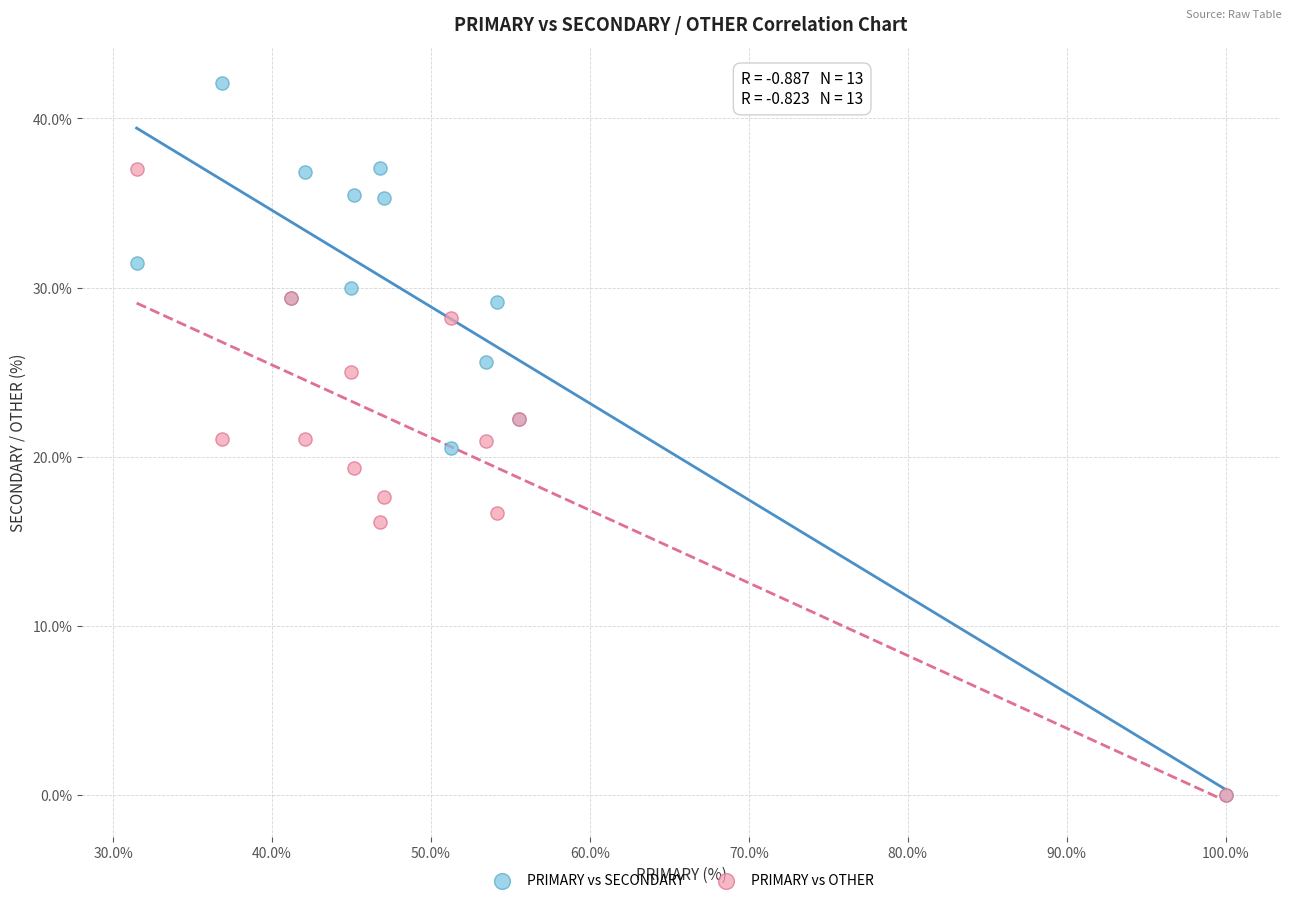

Which series reaches the maximum Y coordinate?

PRIMARY vs SECONDARY